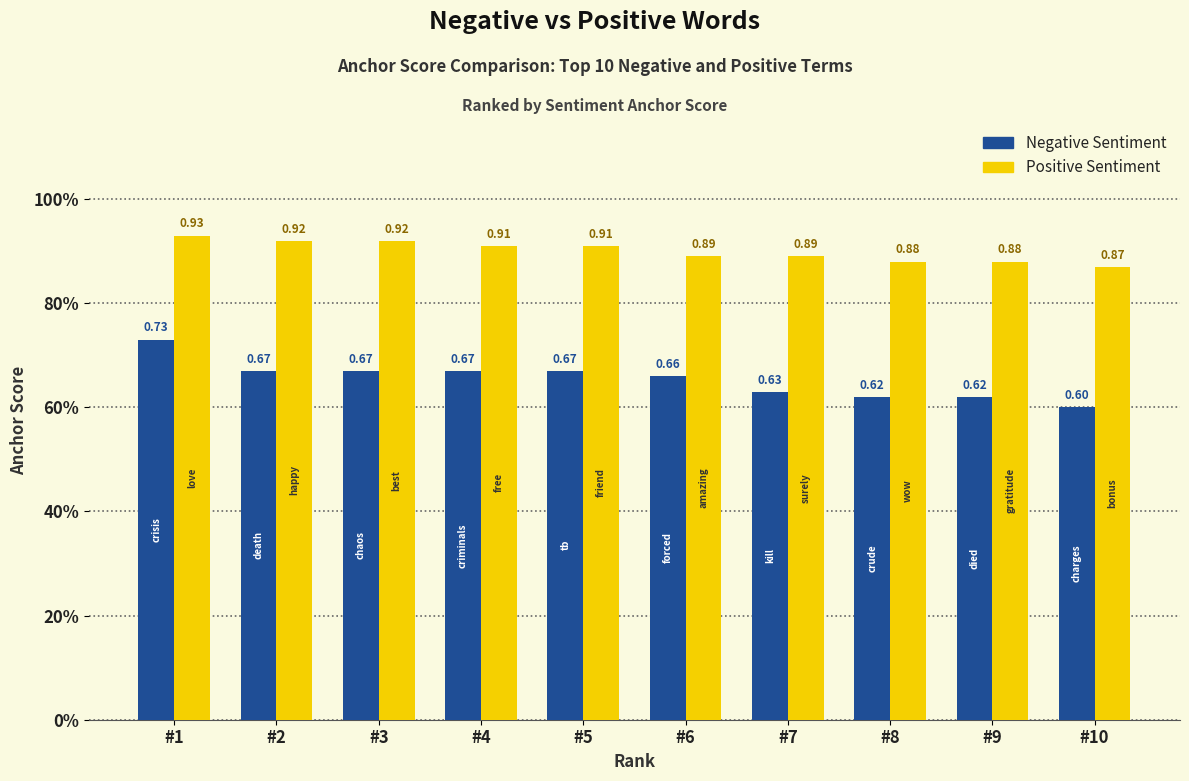

Are the bars horizontal?

No